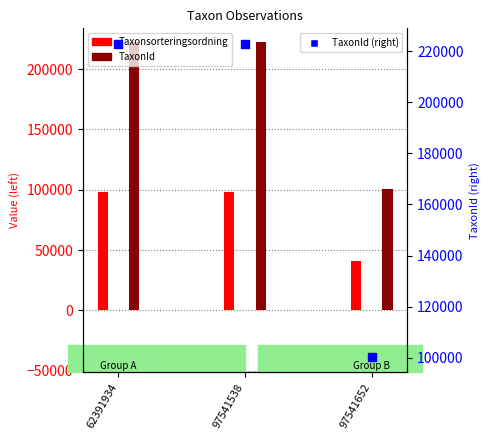

Which series contains the lowest Y value?

Taxonsorteringsordning